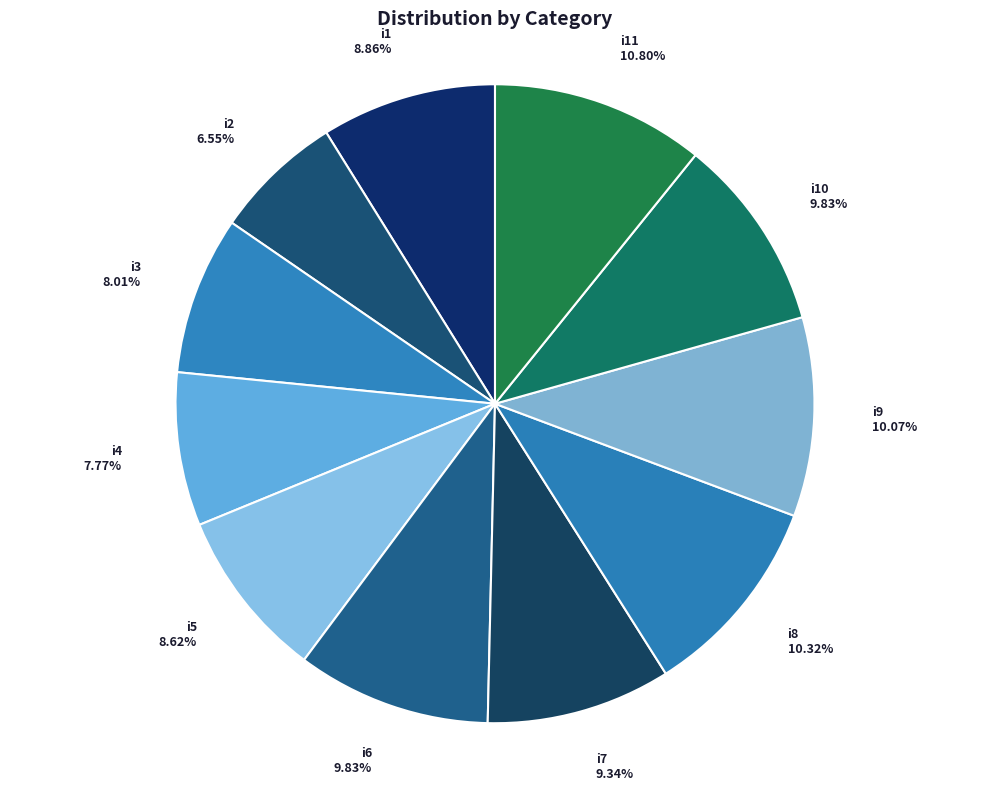

Is it true that i6 is 10% of the pie?

True